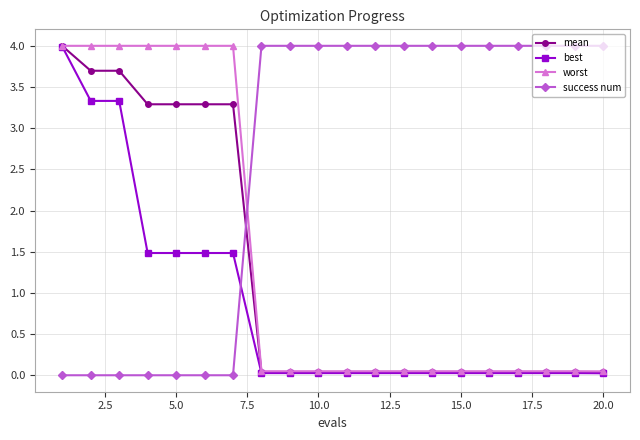

Which series has the largest total across all categories?

success num